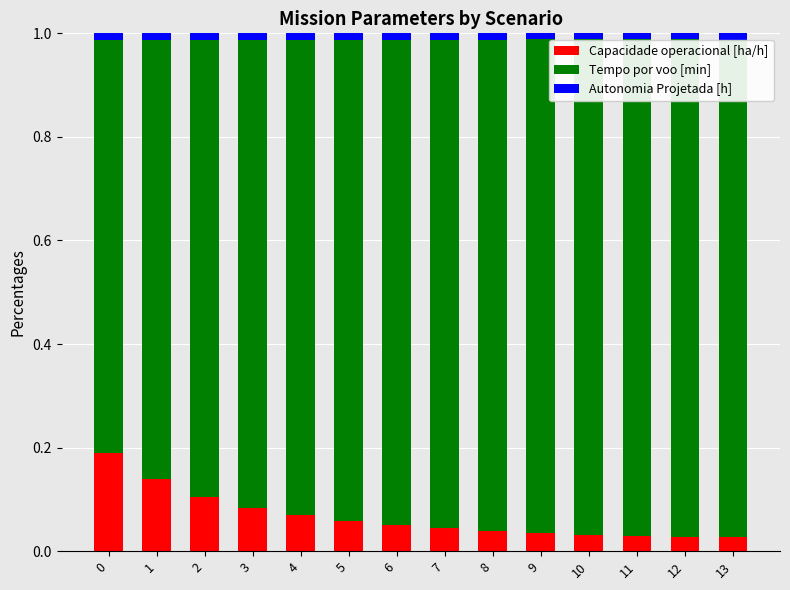

How many series are shown in this chart?

3